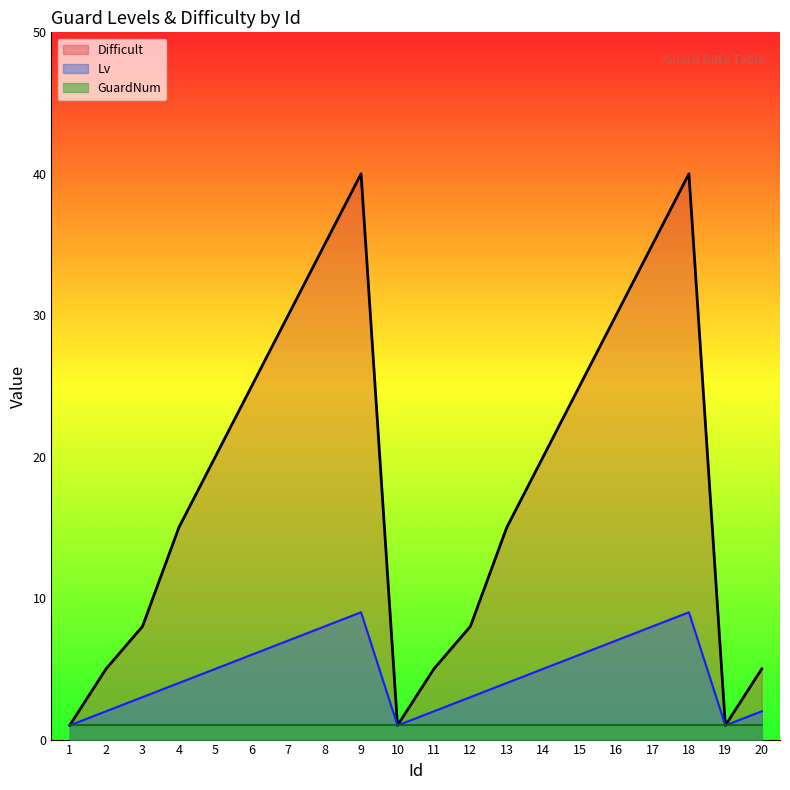

Read the Lv value at 12.

3